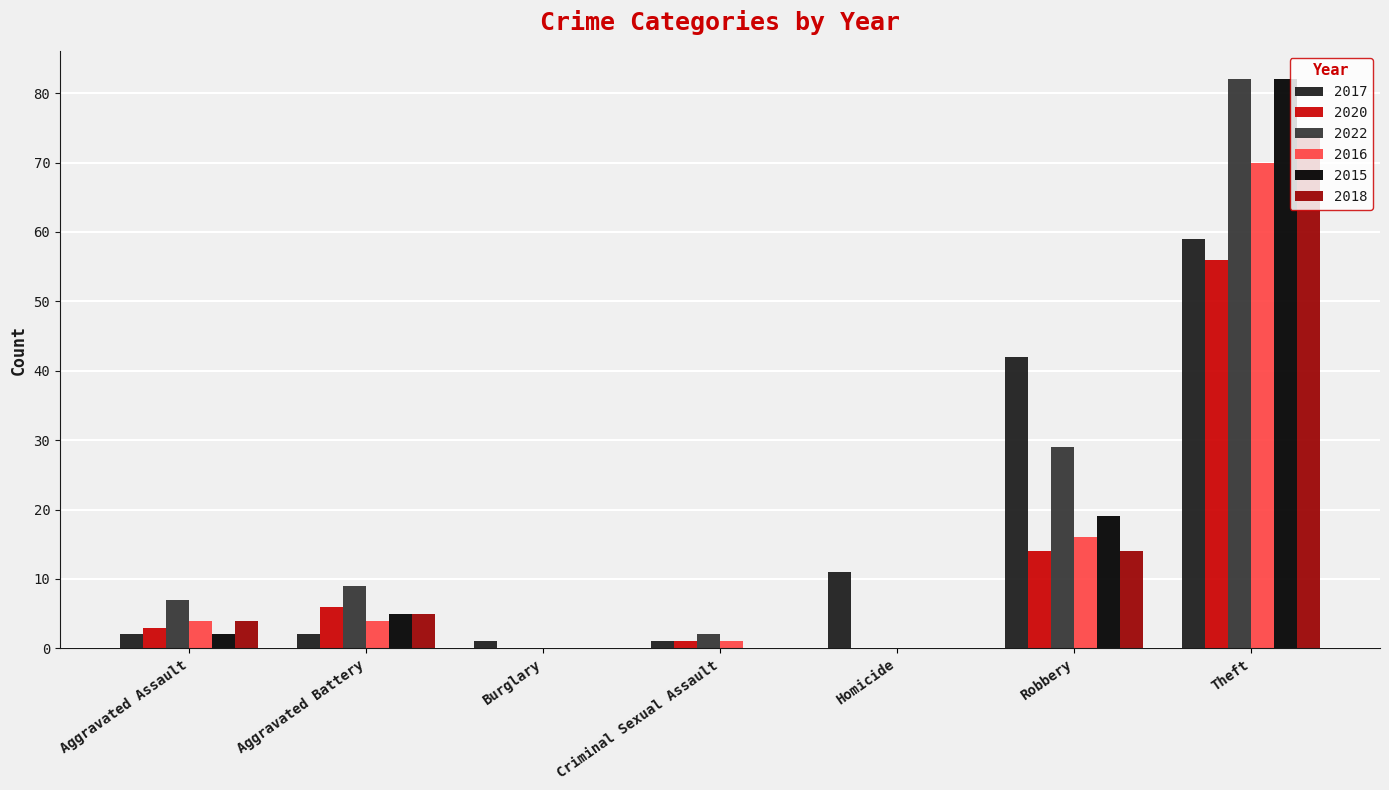

The 2022 series shows -28 at Homicide. True or false?

False